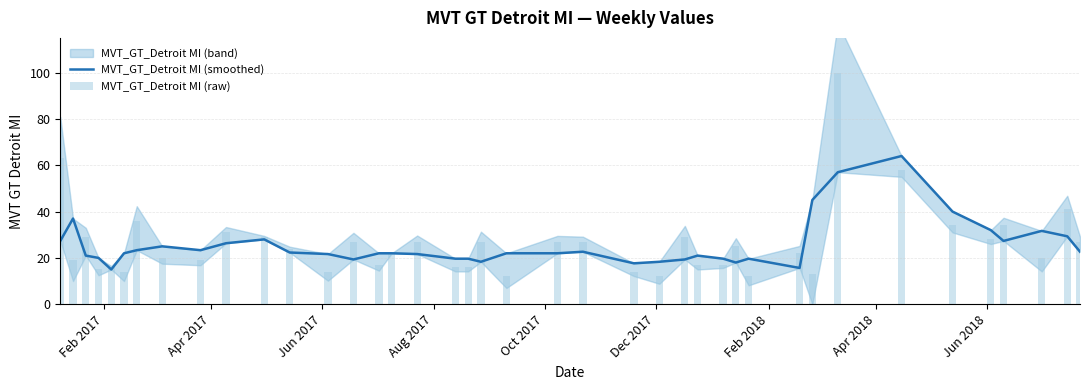

Are the bars grouped side by side (vs. stacked)?

Yes